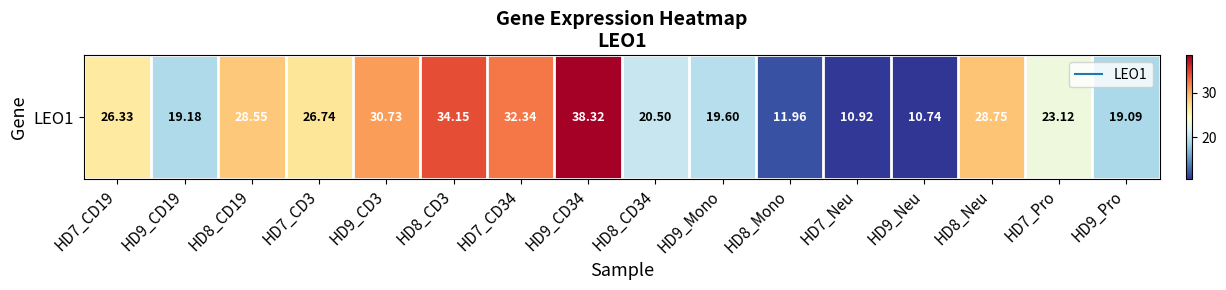

Reading right to left, transcribe all the data shown in this chart.

19.1	23.1	28.8	10.7	10.9	12.0	19.6	20.5	38.3	32.3	34.1	30.7	26.7	28.6	19.2	26.3